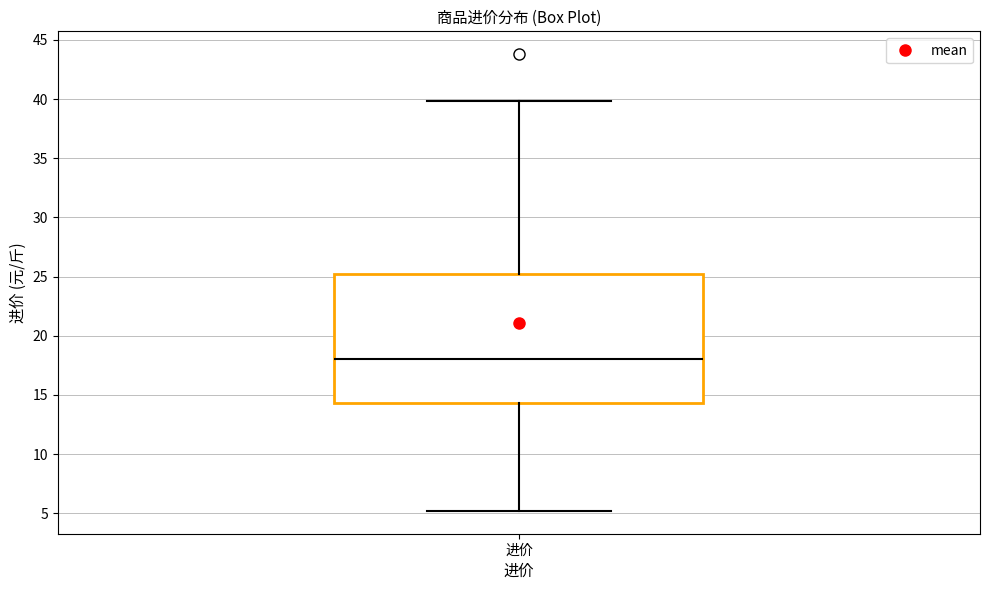

Where does the lower whisker of the box for 进价 end on the y-axis? The values are not printed on the chart, so give them approximately, as read against the axis.

5.0